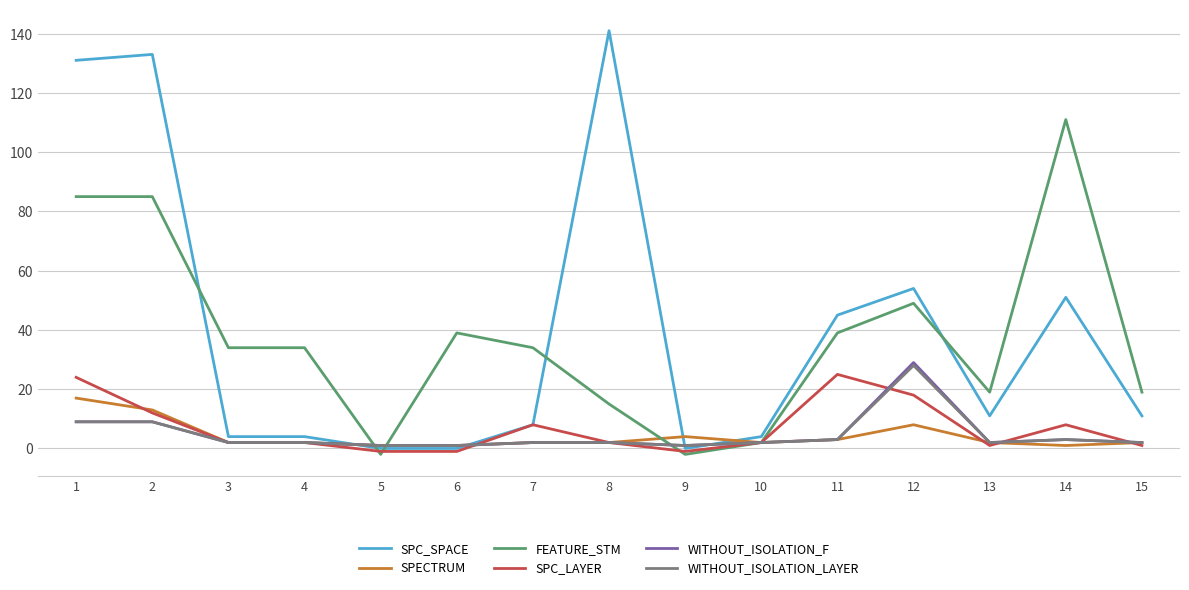

What is the difference between the highest and lowest values at 2?

124